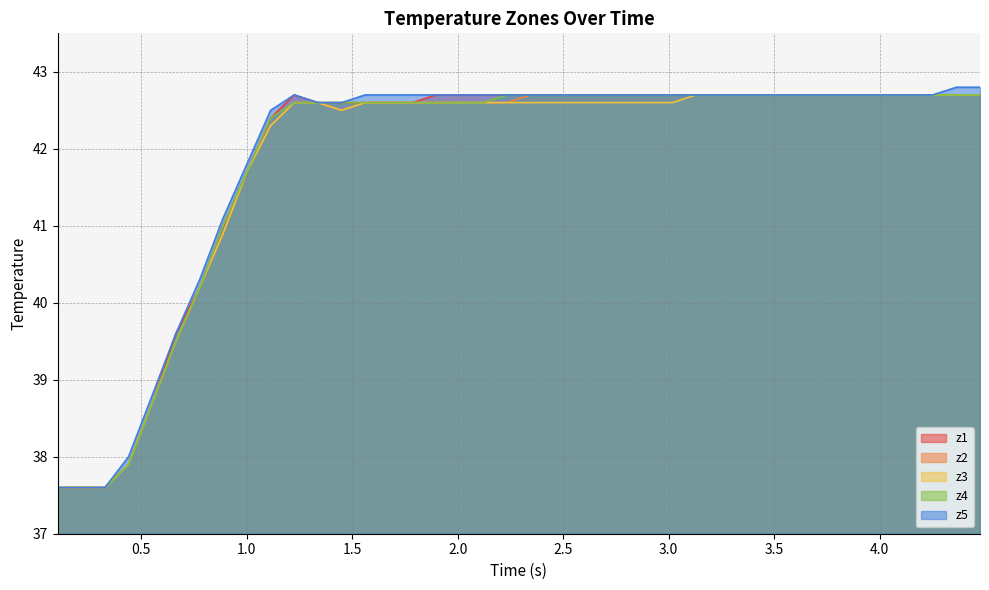

What is the greatest value displayed?

42.8